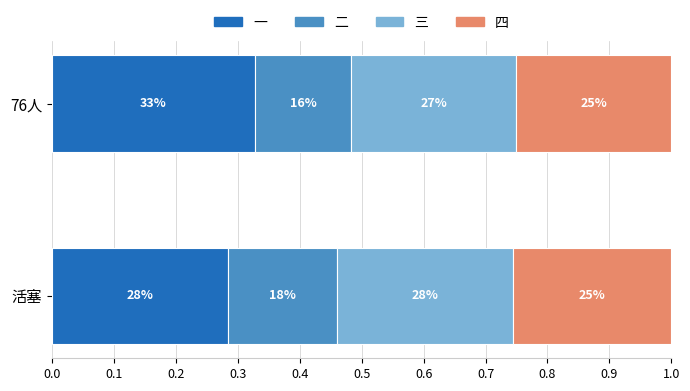

What are all the series names shown in the legend?

一, 二, 三, 四